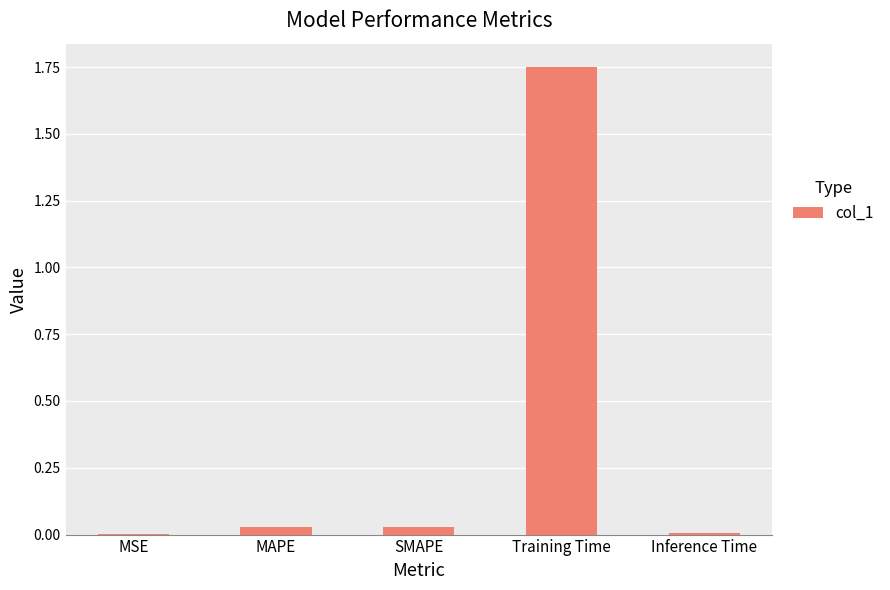

Which category has the highest value across all series?

Training Time